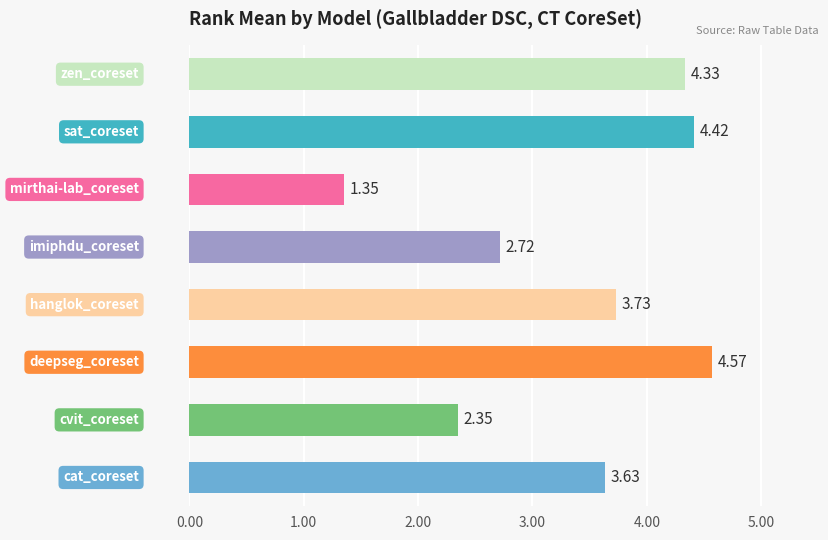

What is the difference between the maximum and minimum values?

3.2